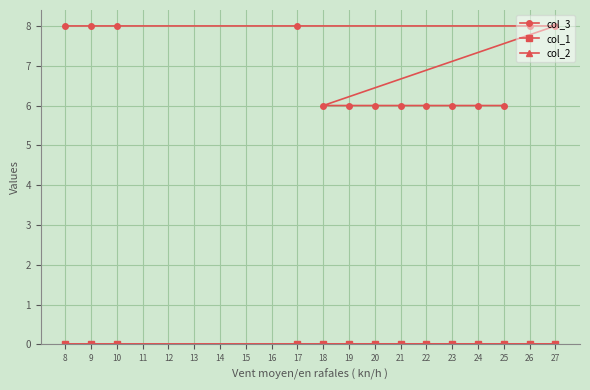

What is the value of the col_3 point at the 4th from the left?

8